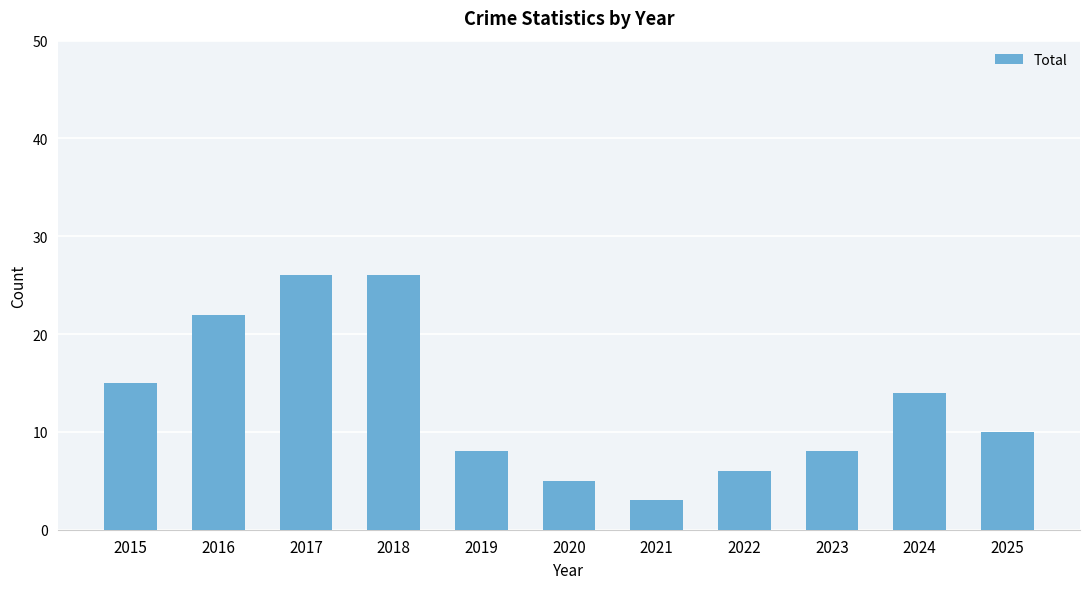

What is the difference between the second highest and second lowest values?

21